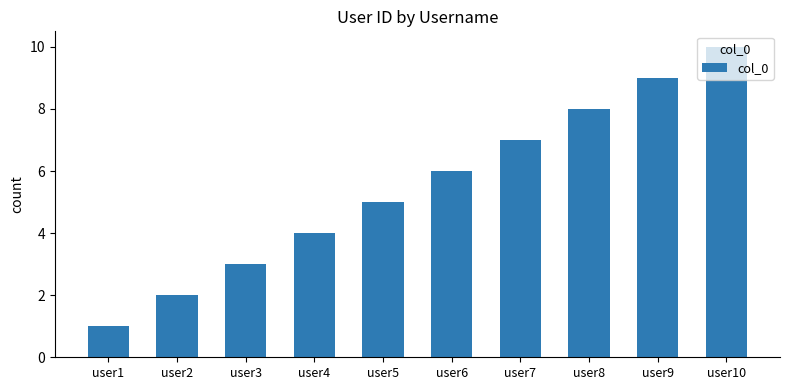

Count the number of categories in the chart.

10